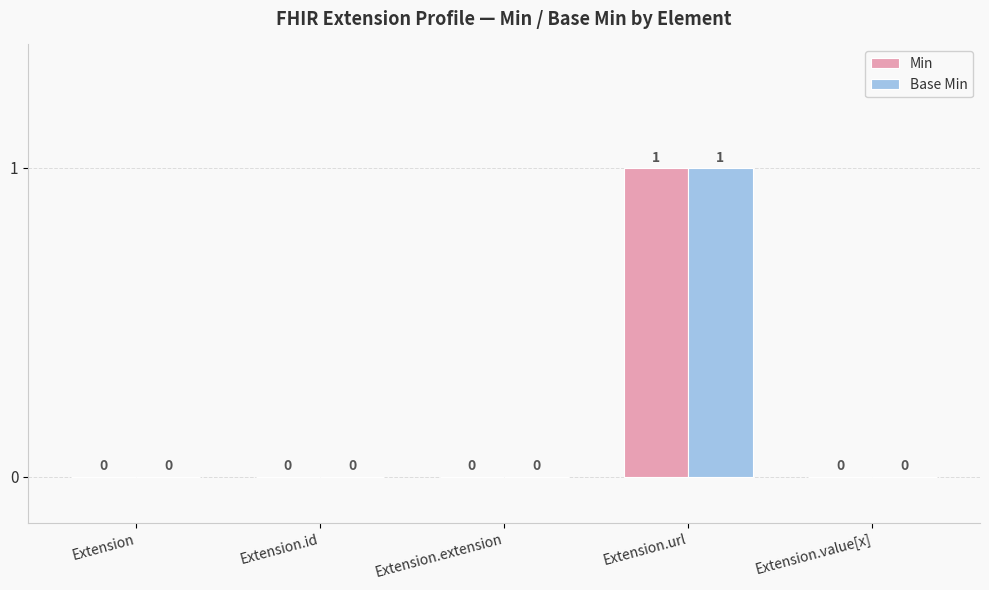

How many Base Min values are between 0 and 1?

5